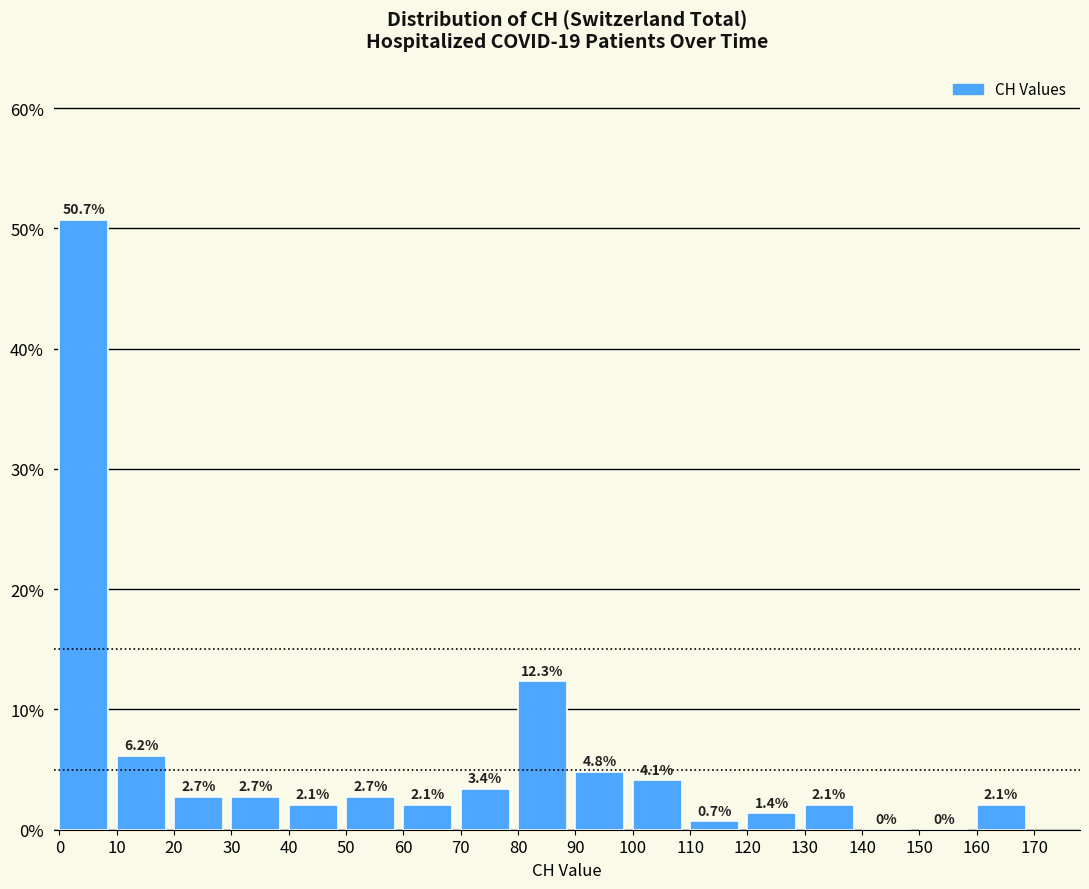

Reading left to right, list every bar in this chart as the range it spans on the x-axis followed by its height.

0 to 10: 50.7
10 to 20: 6.2
20 to 30: 2.7
30 to 40: 2.7
40 to 50: 2.1
50 to 60: 2.7
60 to 70: 2.1
70 to 80: 3.4
80 to 90: 12.3
90 to 100: 4.8
100 to 110: 4.1
110 to 120: 0.7
120 to 130: 1.4
130 to 140: 2.1
140 to 150: 0.0
150 to 160: 0.0
160 to 170: 2.1